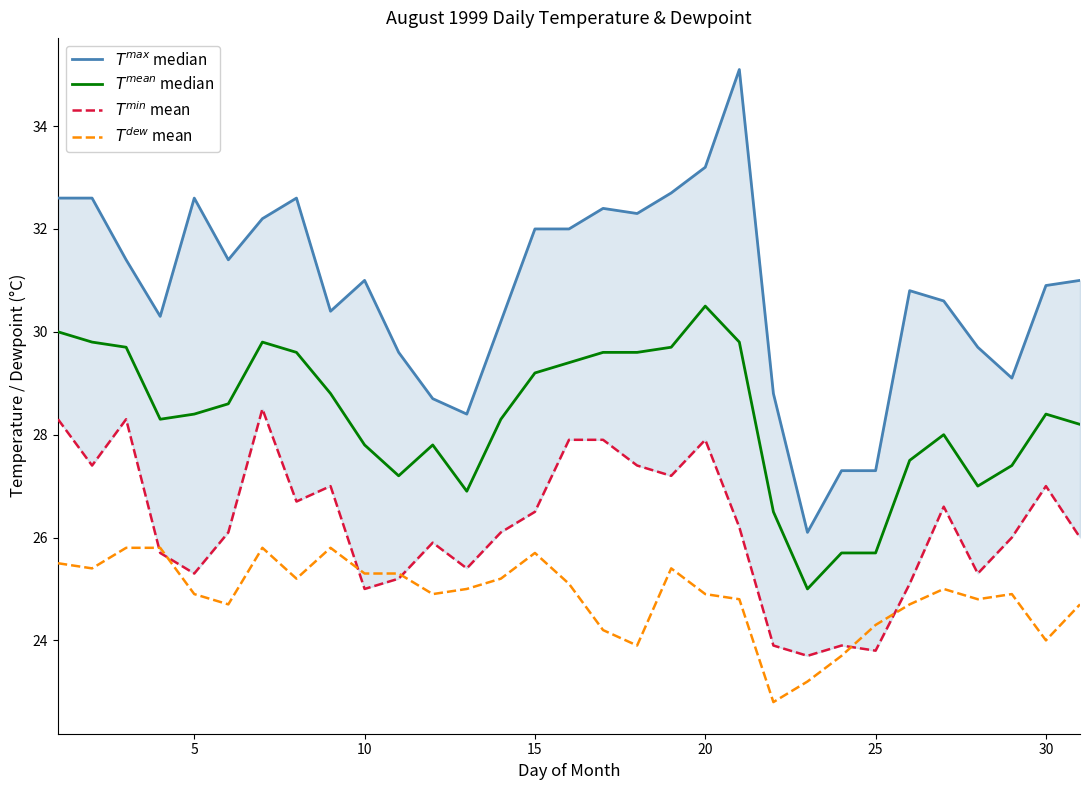

The $T^{mean}$ median series shows 29.2 at 15. True or false?

True